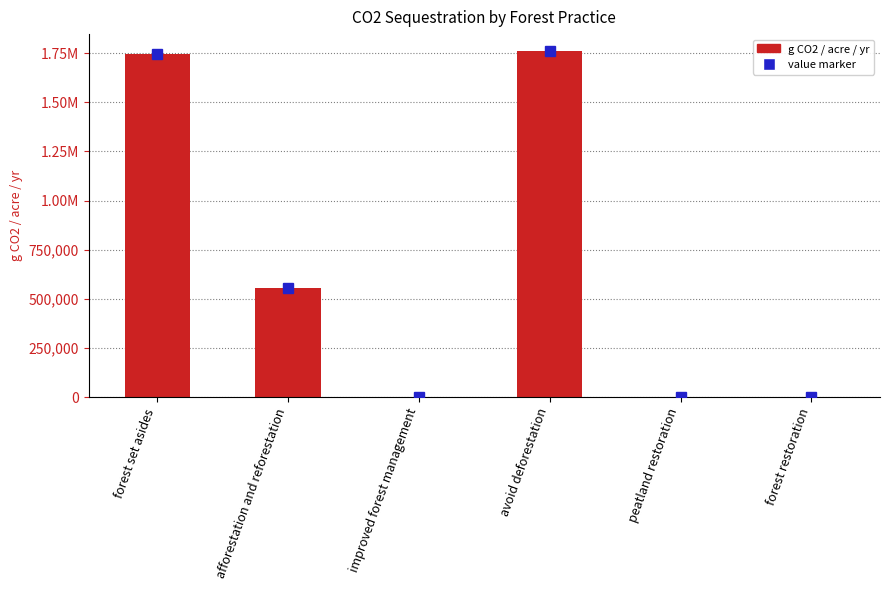

What is the average value?

676795.6